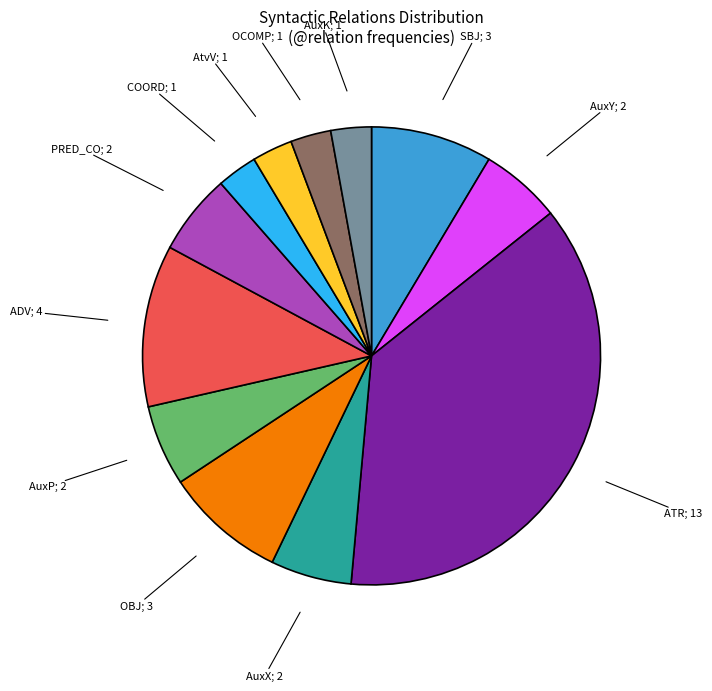

True or false: ADV accounts for 11% of the total.

True